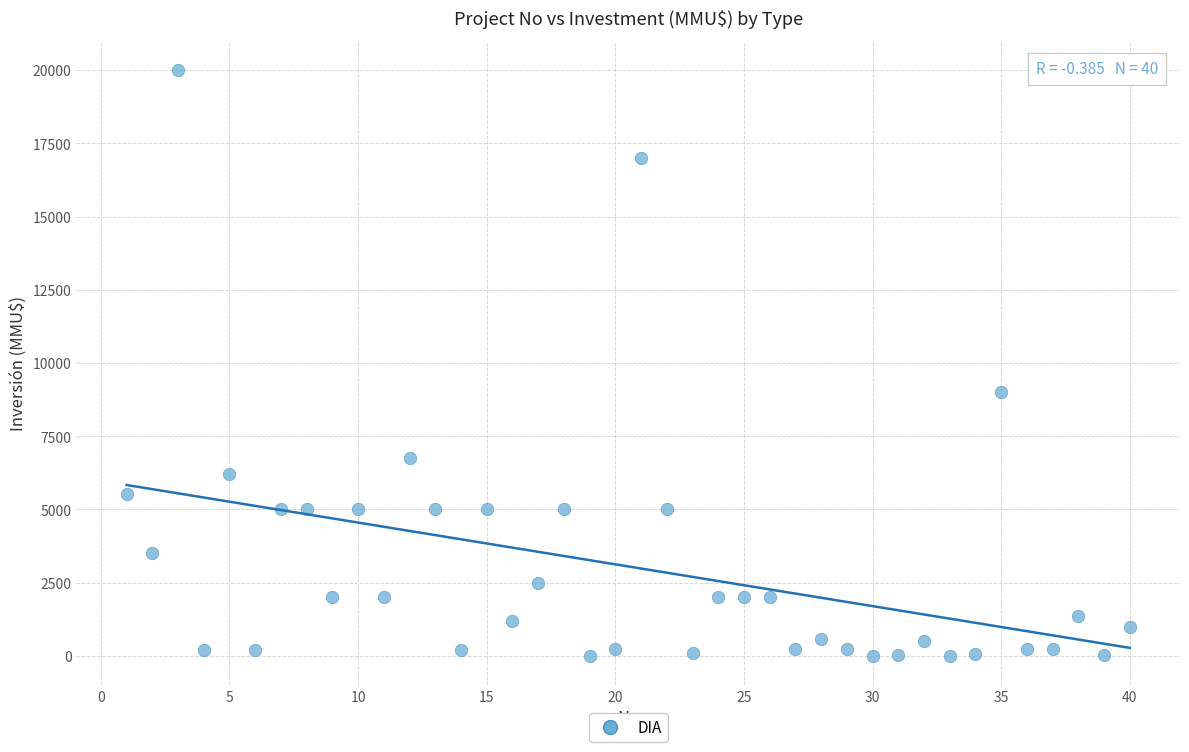

What Y value in the scatter plot is closest to 10000?

9000